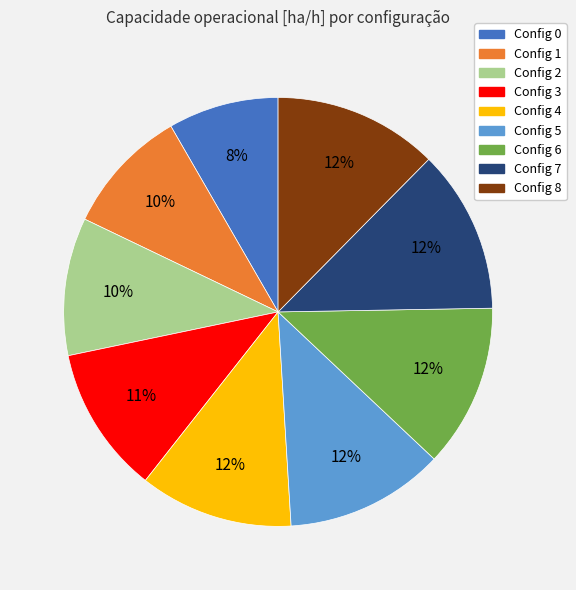

Is there any slice that represents more than half of the pie?

No